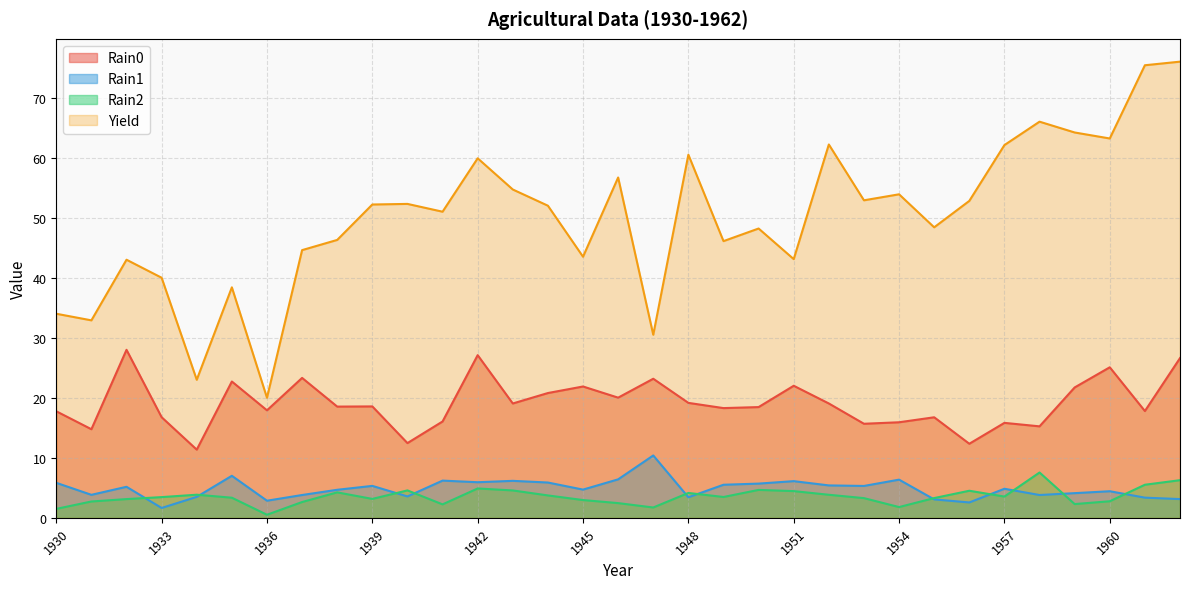

Is it true that Rain2 equals 1.4 at 1959?

False